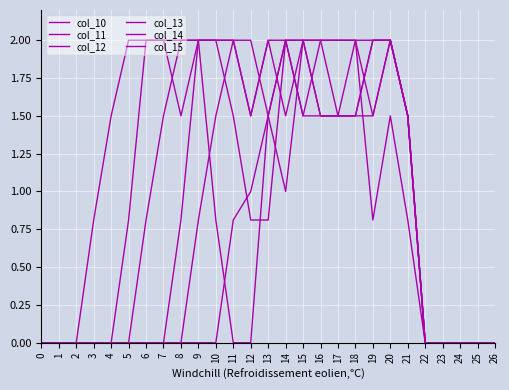

What is the difference between the maximum and minimum values in the col_10 series?

2.0